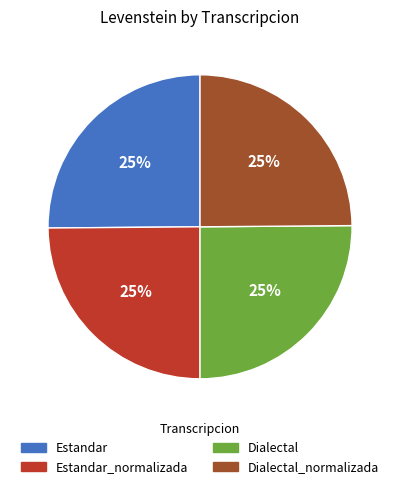

To the nearest percent, what is the average slice percentage?

25%